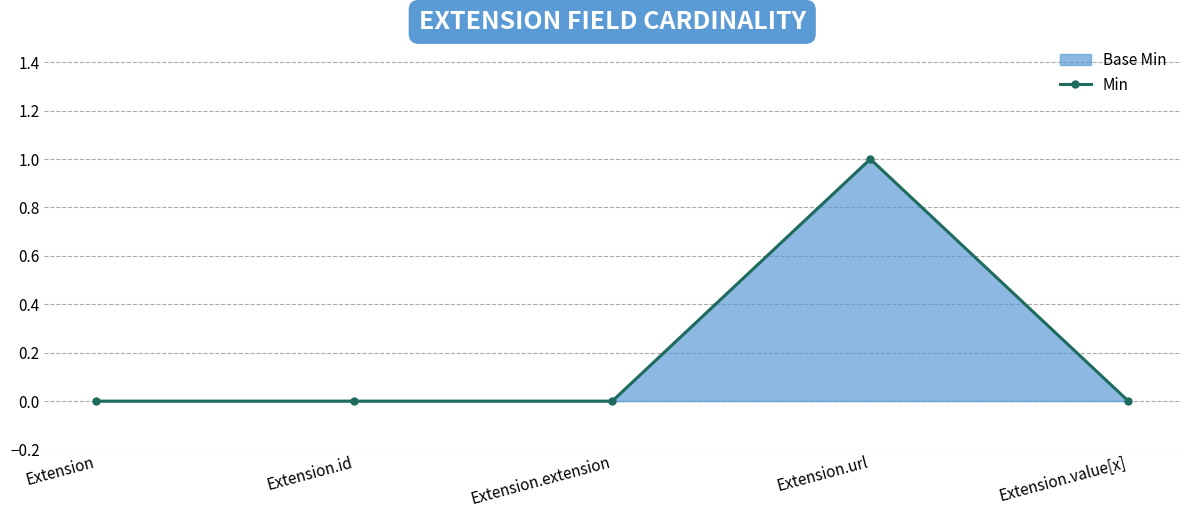

Which category has the lowest value across all series?

Extension